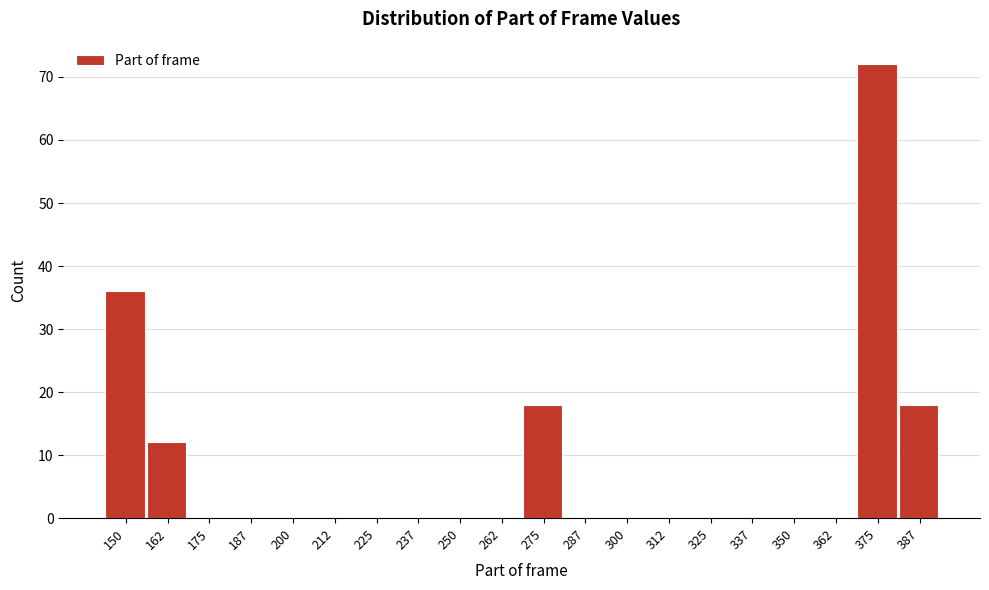

Reading left to right, what are all the values shown in this chart?

150=36	162=12	175=0	187=0	200=0	212=0	225=0	237=0	250=0	262=0	275=18	287=0	300=0	312=0	325=0	337=0	350=0	362=0	375=72	387=18